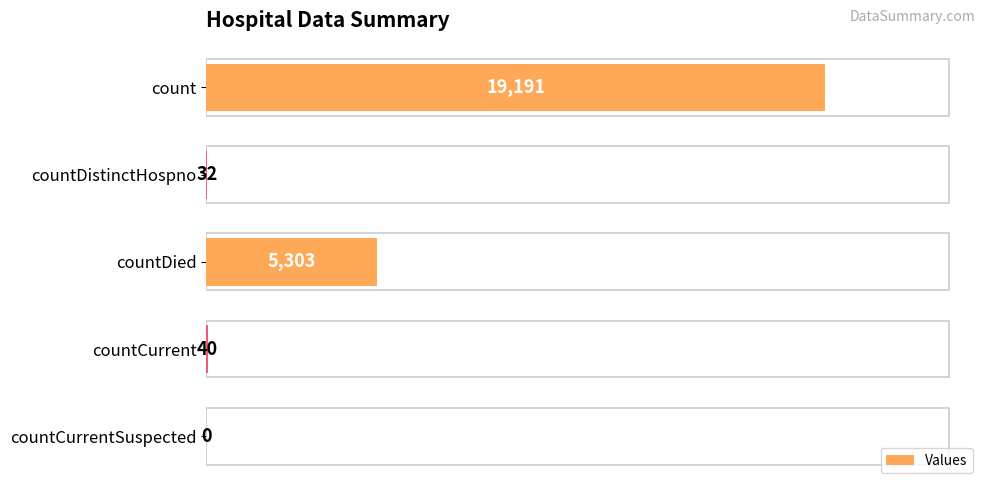

What is the greatest value displayed?

19191